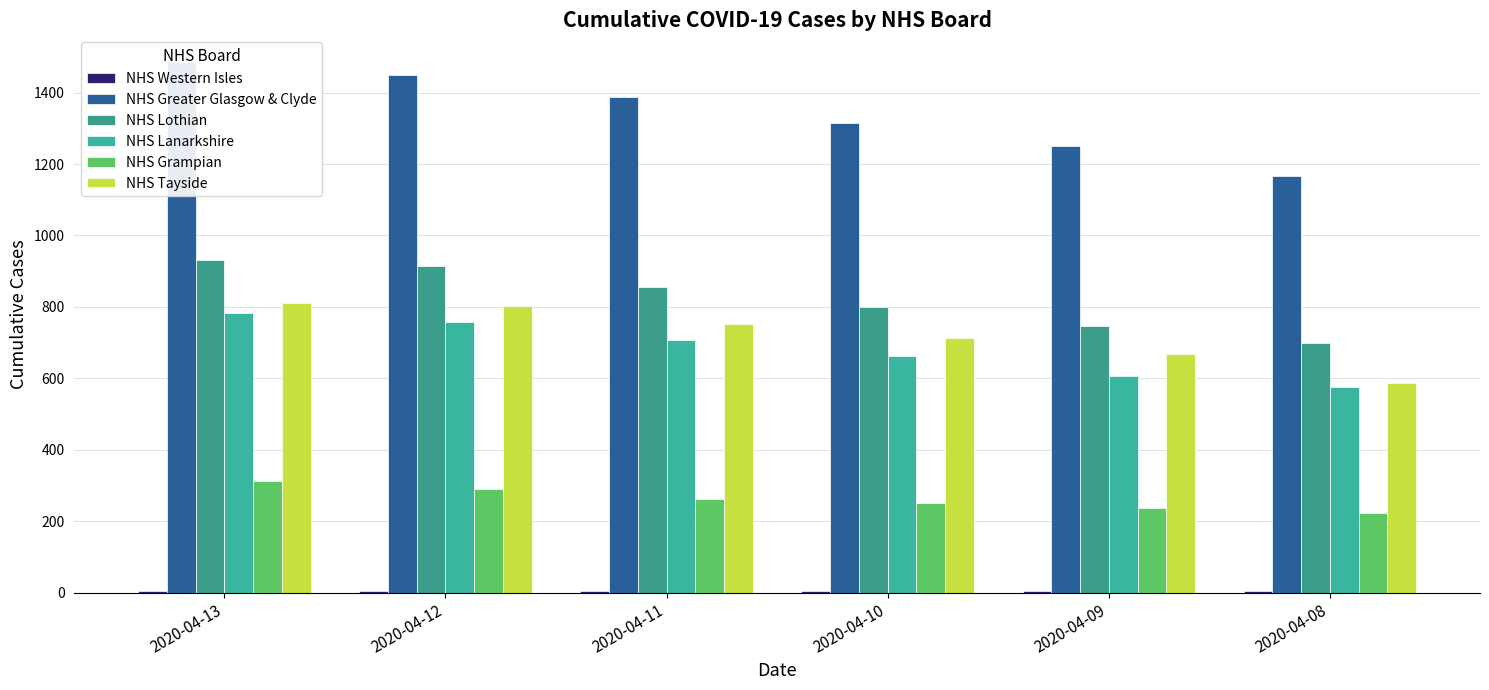

Which series has the largest total across all categories?

NHS Greater Glasgow & Clyde